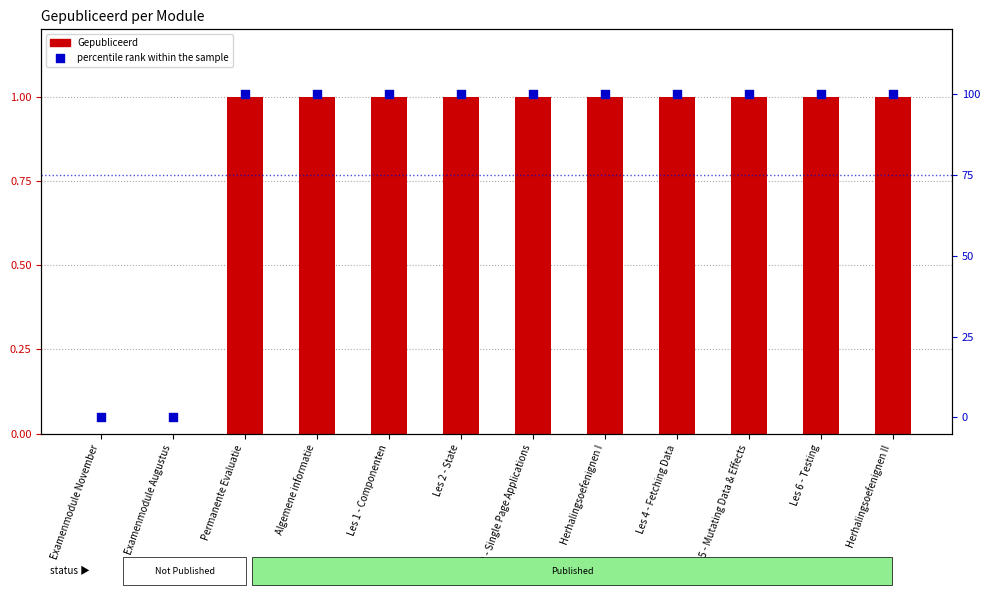

Which series has the largest total across all categories?

percentile rank within the sample